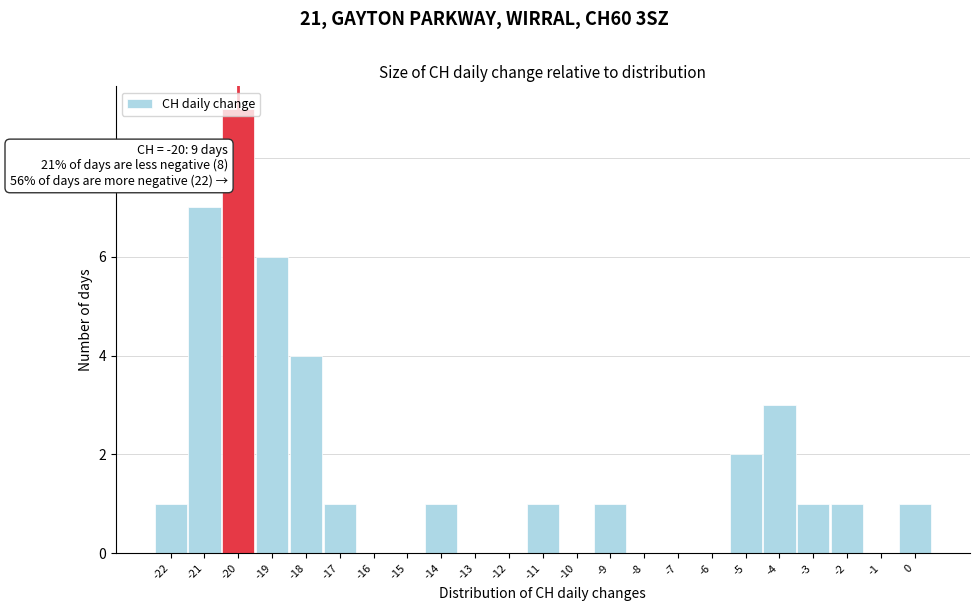

Over which range of the x-axis is the bar tallest?

-20.5 to -19.5